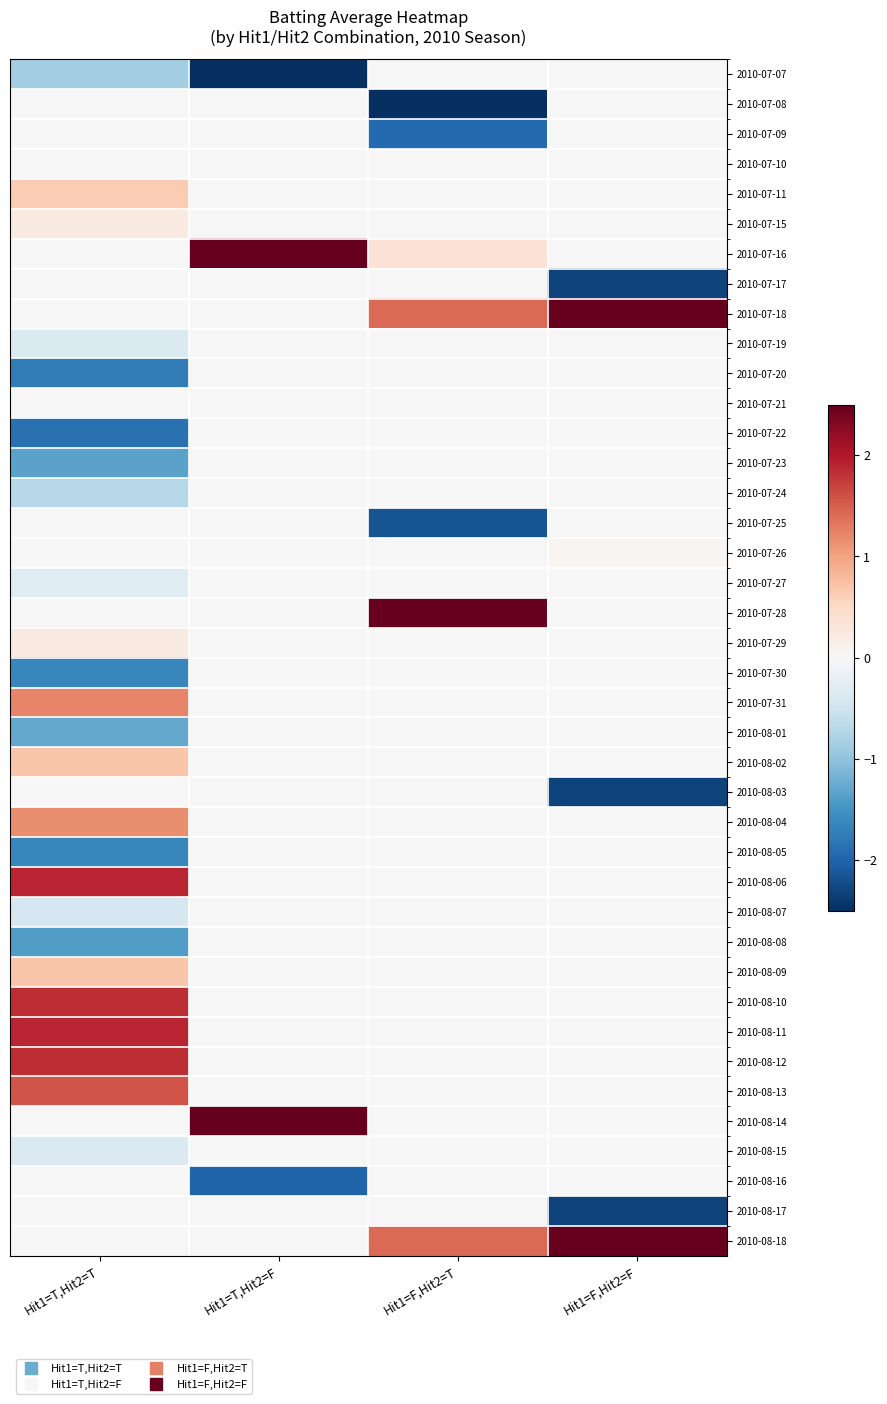

What is the spread (max minus min) of values at Hit1=F,Hit2=T?

7.3